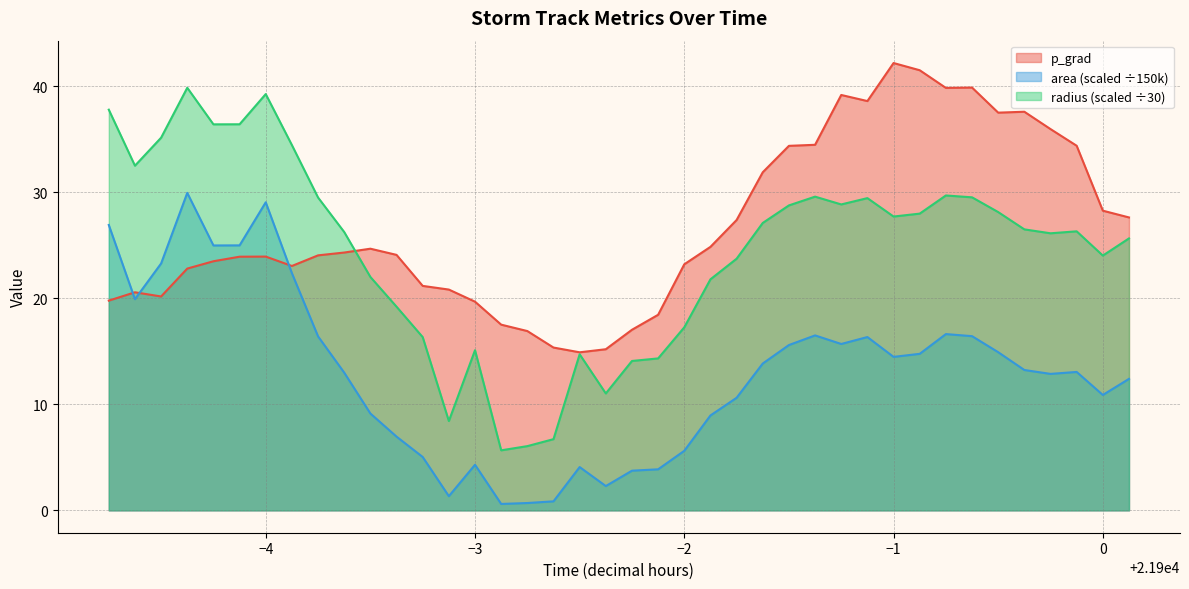

At −1, list the series in order from smallest to largest.

area (scaled ÷150k), radius (scaled ÷30), p_grad